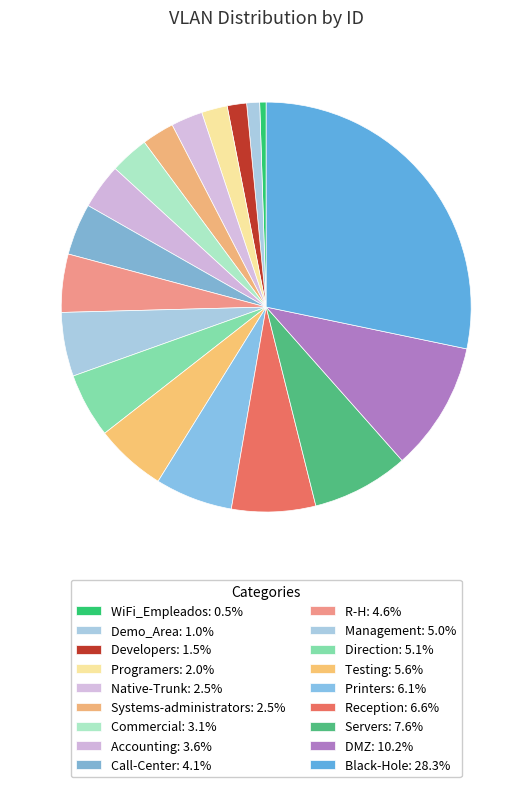

What is the largest slice in the pie chart?

Black-Hole